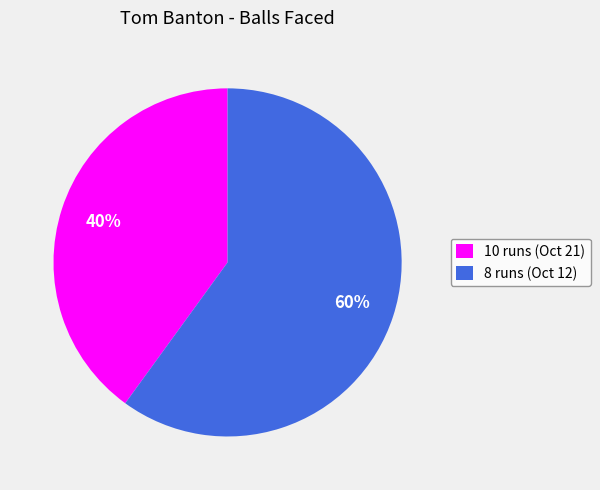

Which slice is the smallest?

10 runs (Oct 21)